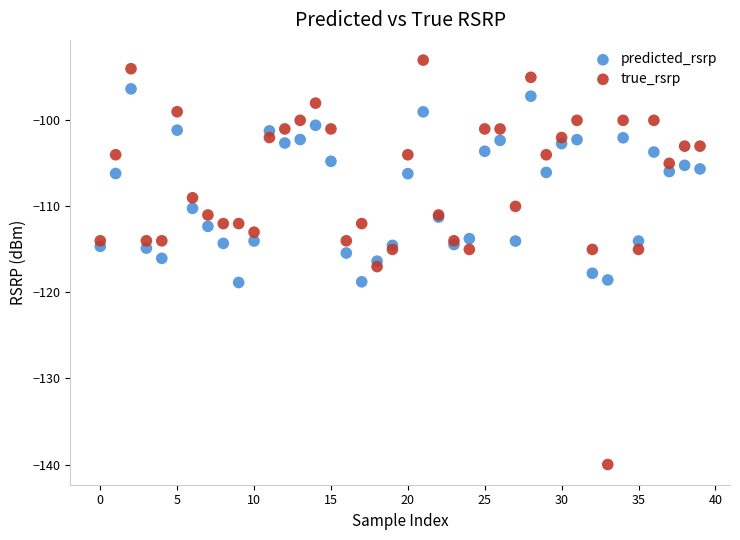

Which series contains the highest Y value?

true_rsrp